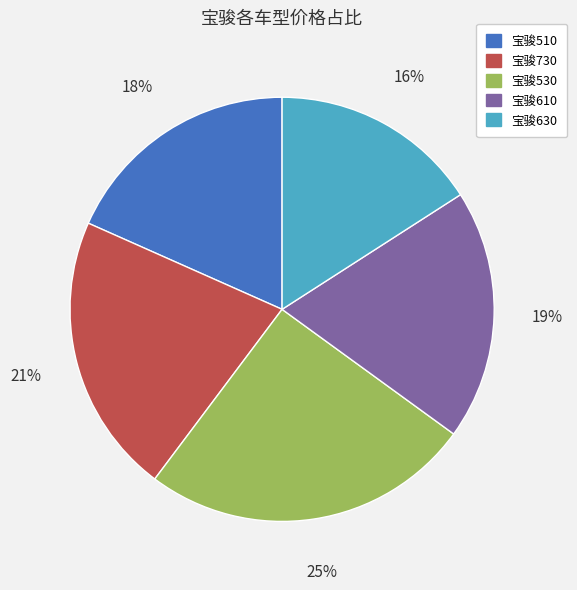

Is 宝骏610 the majority of the pie?

No